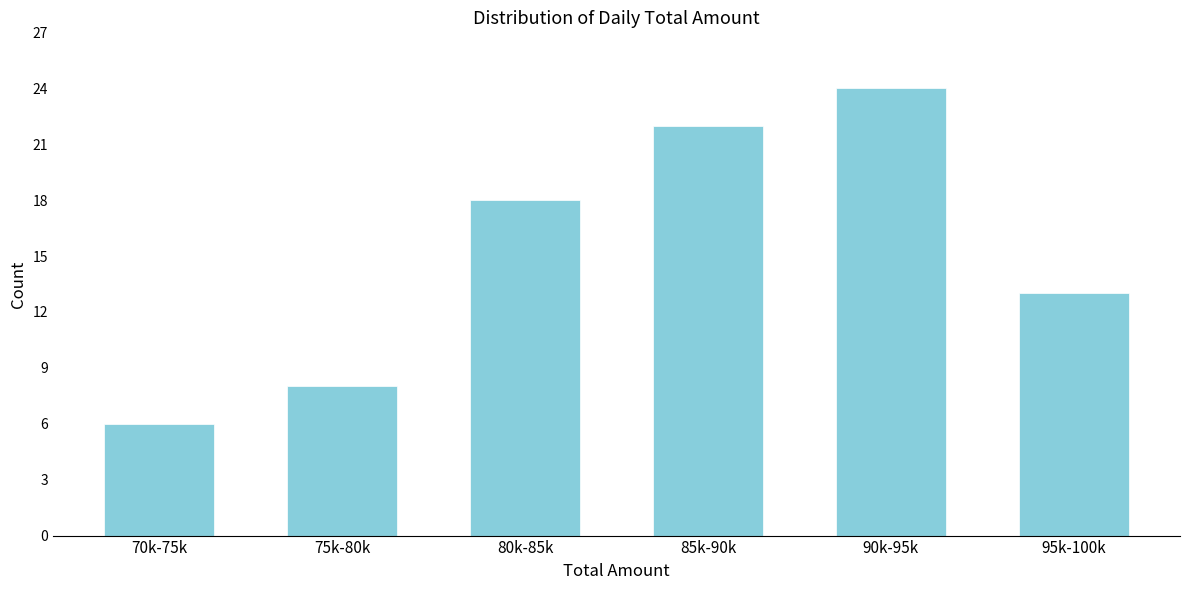

Reading right to left, list all the values displayed in this chart.

13	24	22	18	8	6